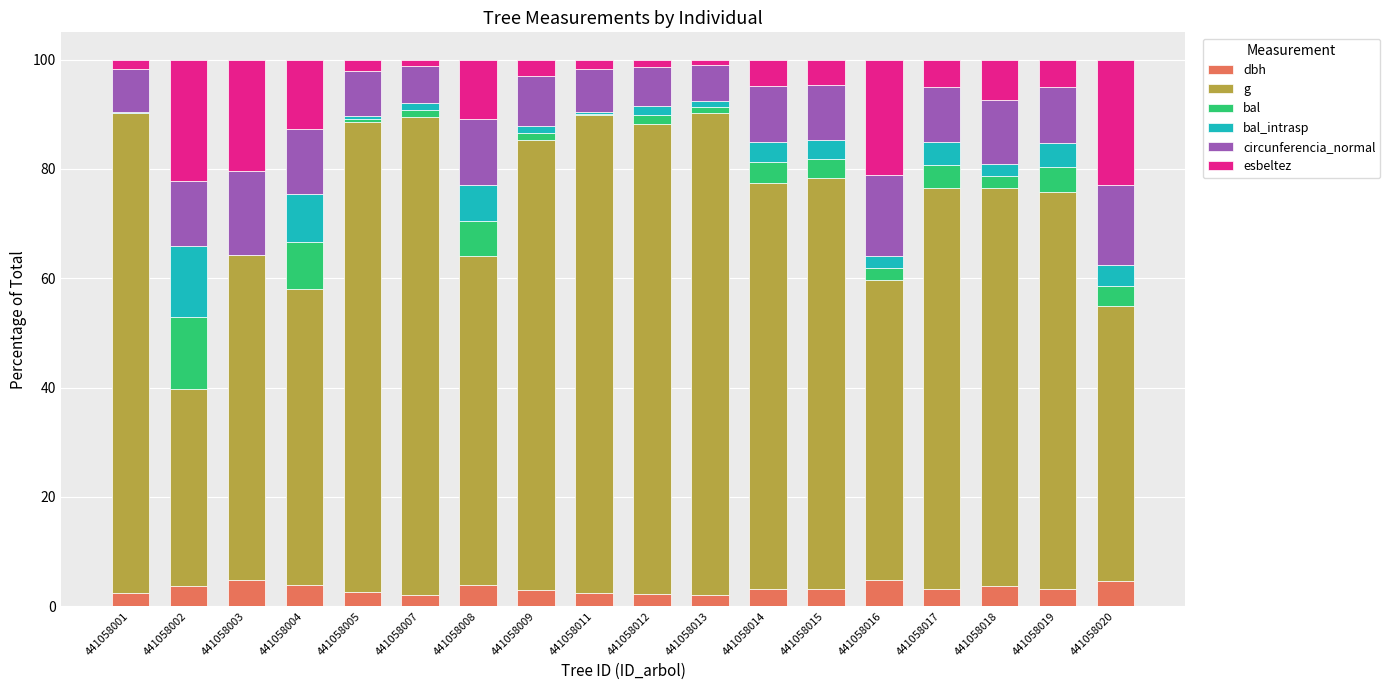

Is it true that dbh equals 4.7 at 441058020?

True